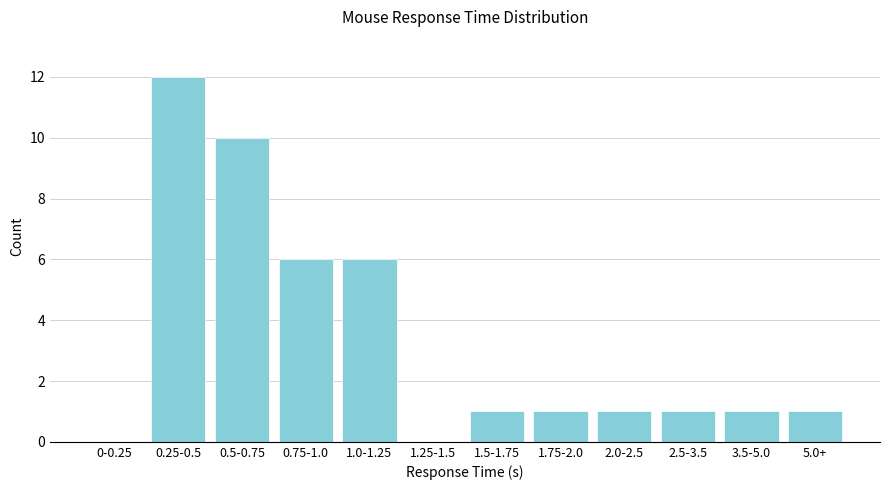

Reading left to right, extract all data points from this chart.

0-0.25=0	0.25-0.5=12	0.5-0.75=10	0.75-1.0=6	1.0-1.25=6	1.25-1.5=0	1.5-1.75=1	1.75-2.0=1	2.0-2.5=1	2.5-3.5=1	3.5-5.0=1	5.0+=1